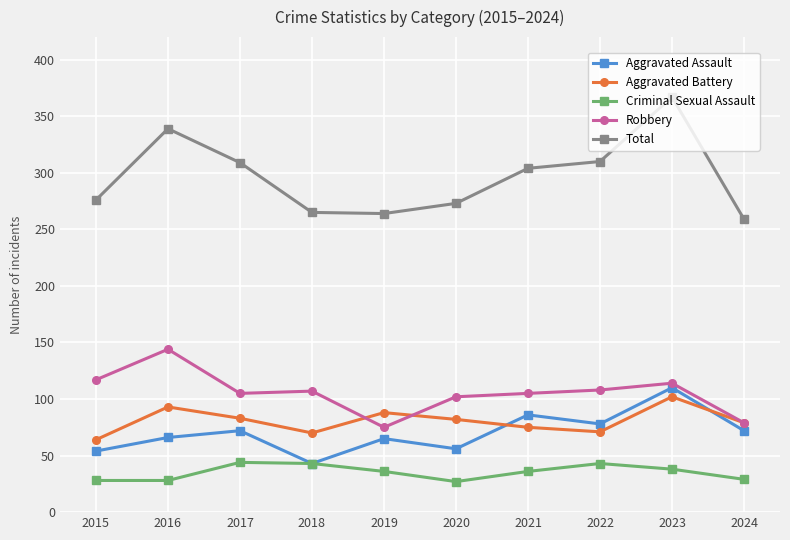

What is the difference between the maximum and minimum values in the Total series?

108